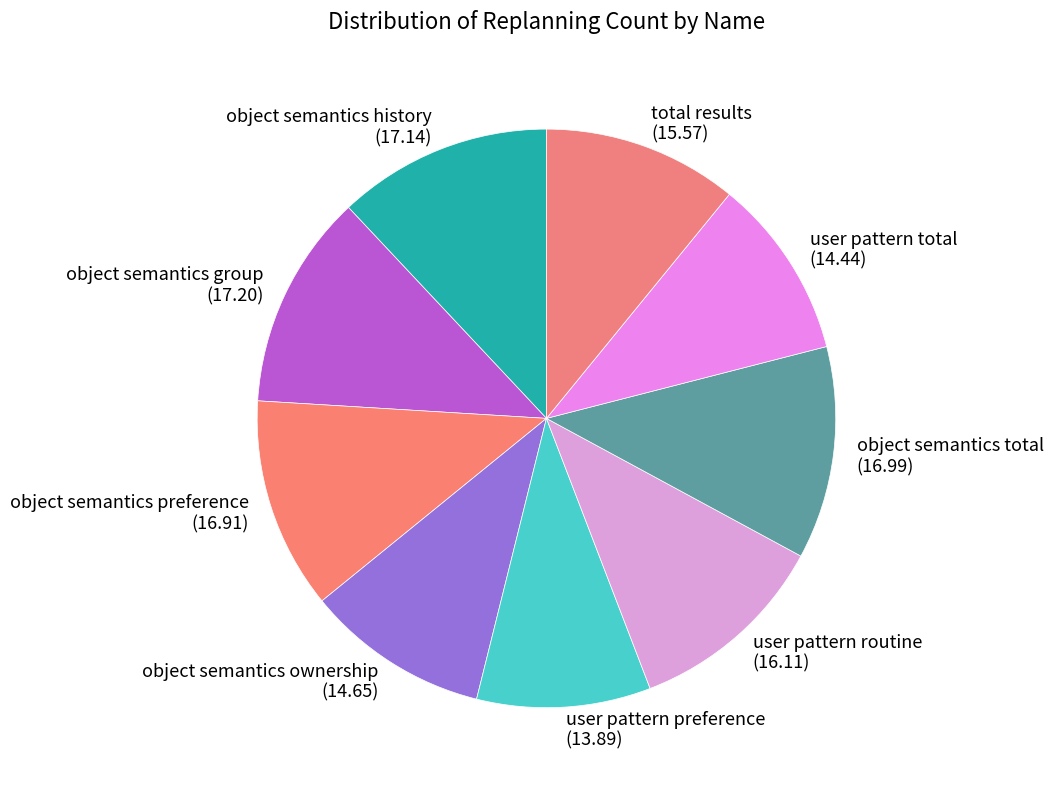

Count the number of slices in the pie.

9